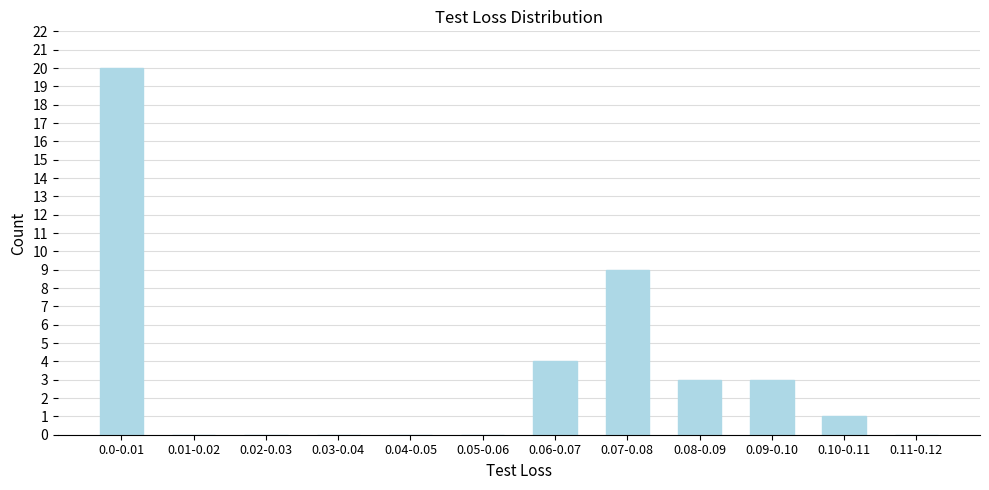

Reading left to right, transcribe all the data shown in this chart.

0.0-0.01=20	0.01-0.02=0	0.02-0.03=0	0.03-0.04=0	0.04-0.05=0	0.05-0.06=0	0.06-0.07=4	0.07-0.08=9	0.08-0.09=3	0.09-0.10=3	0.10-0.11=1	0.11-0.12=0